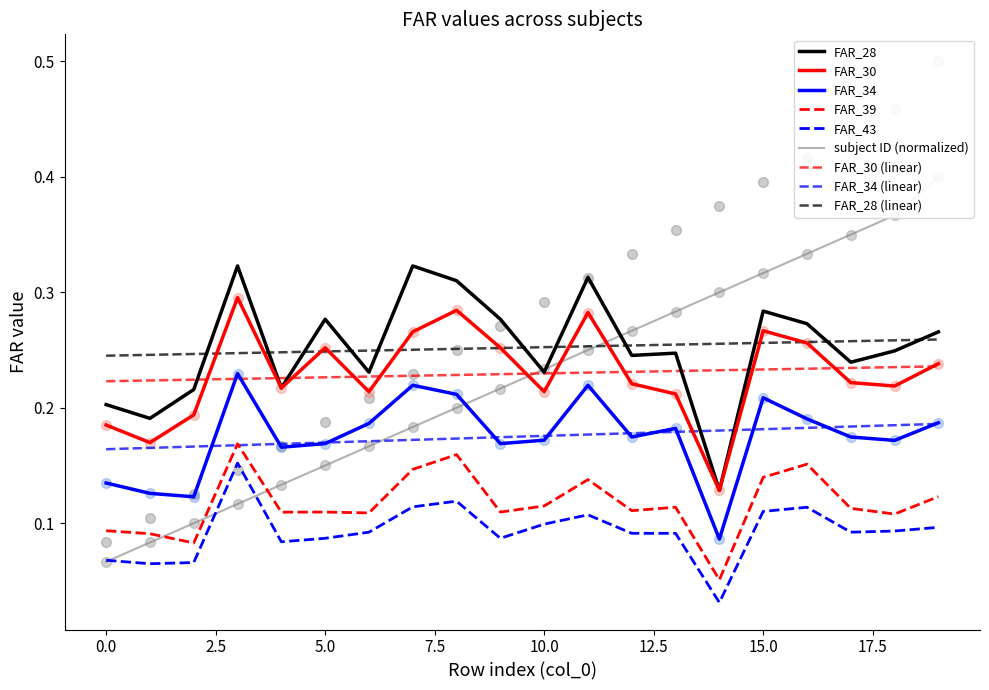

Which series has the largest total across all categories?

subject ID